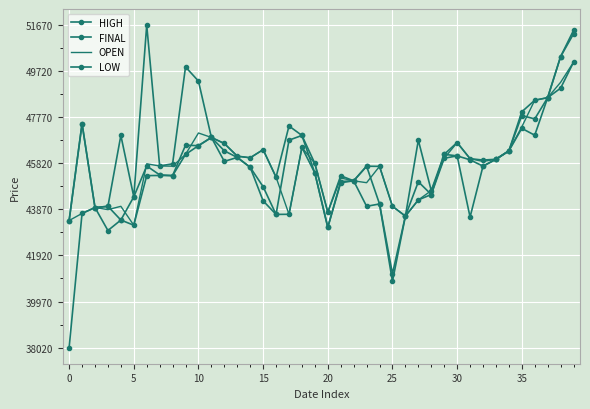

Where is FINAL nearest to the value 46223?

29